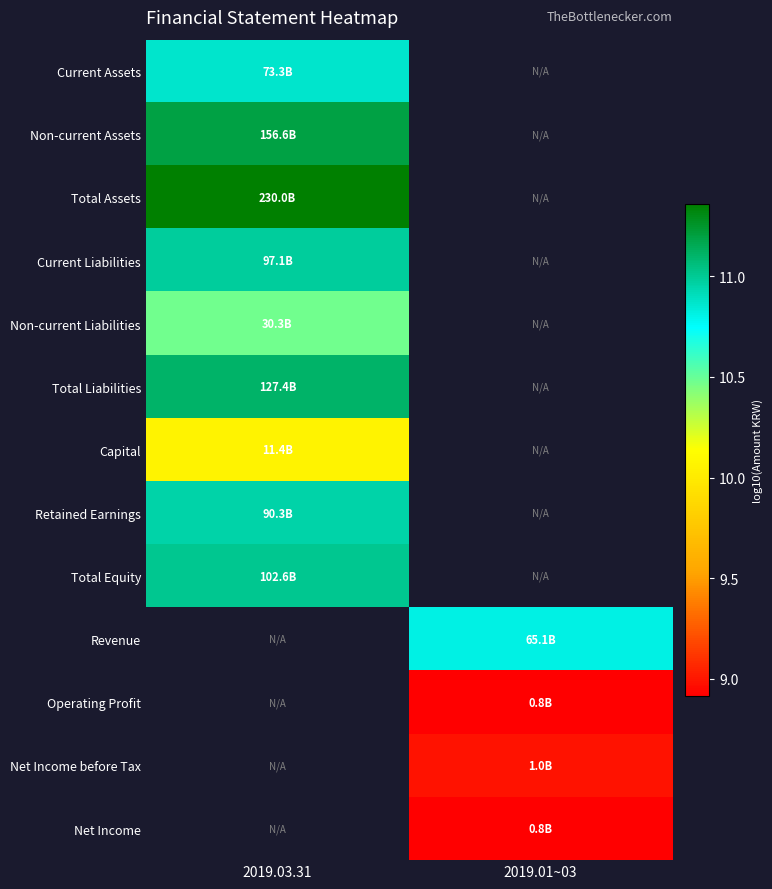

Which category has the highest value across all series?

2019.03.31